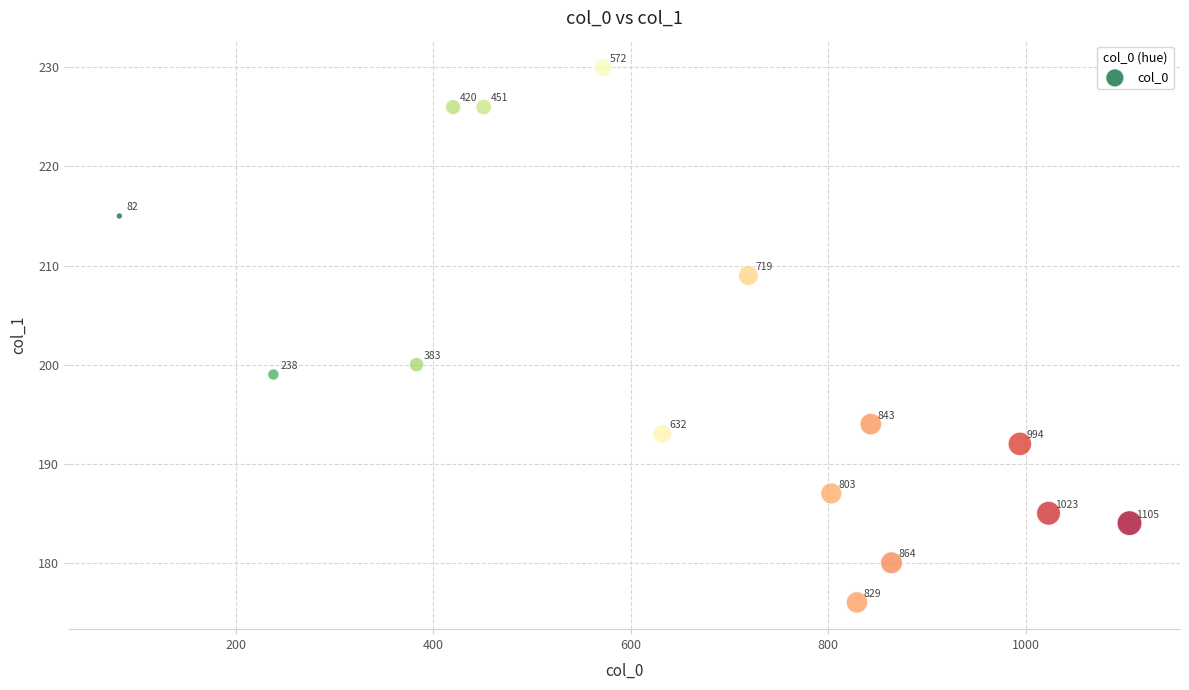

What Y value in the scatter plot is closest to 203?

200